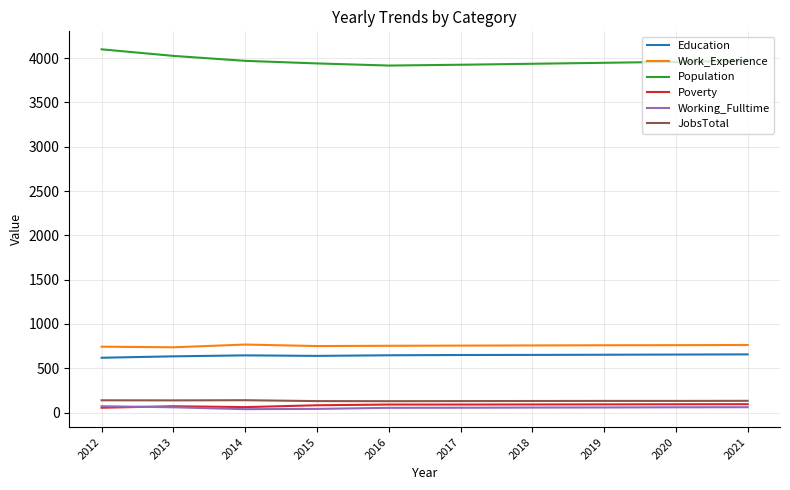

Which series has the largest range (max minus min)?

Population